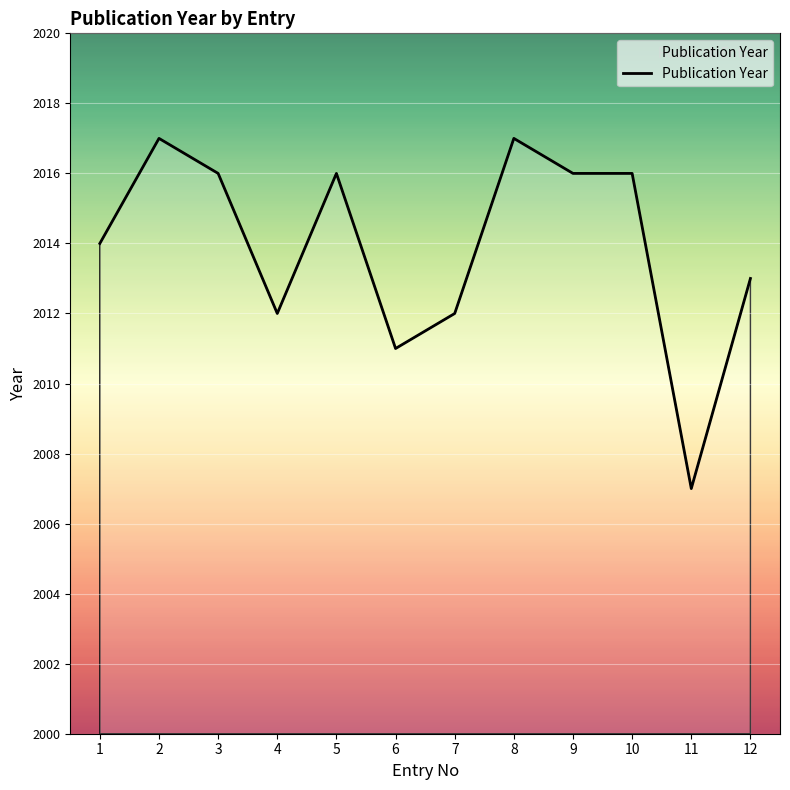

What is the ratio of the value at 6 to the value at 10?

1.0